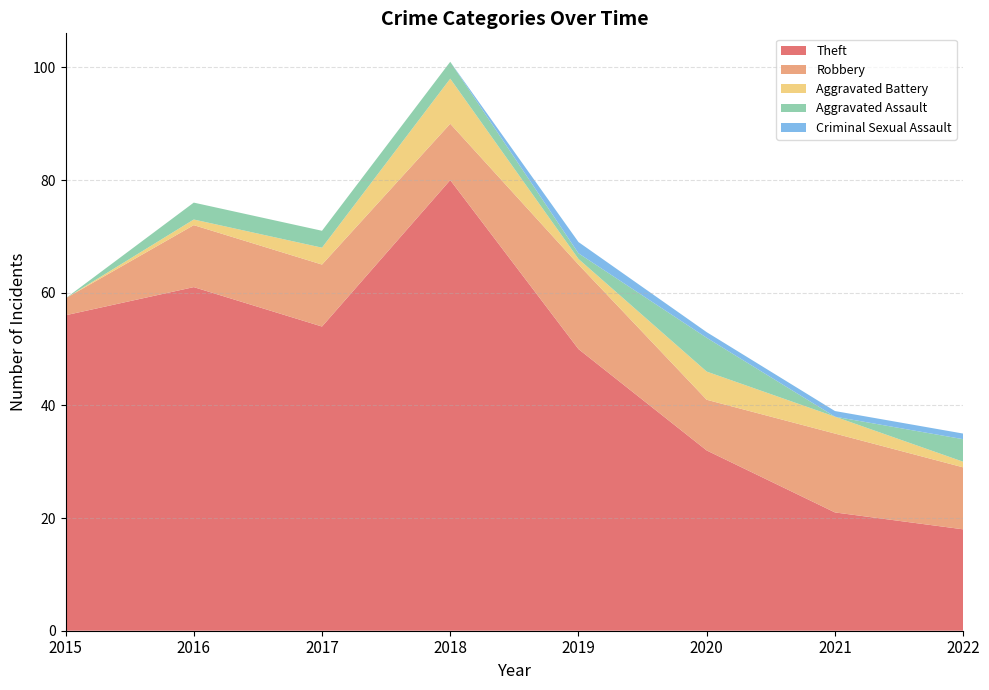

Reading left to right, extract all data points from this chart.

Theft: 56	61	54	80	50	32	21	18
Robbery: 3	11	11	10	15	9	14	11
Aggravated Battery: 0	1	3	8	1	5	3	1
Aggravated Assault: 0	3	3	3	1	6	0	4
Criminal Sexual Assault: 0	0	0	0	2	1	1	1